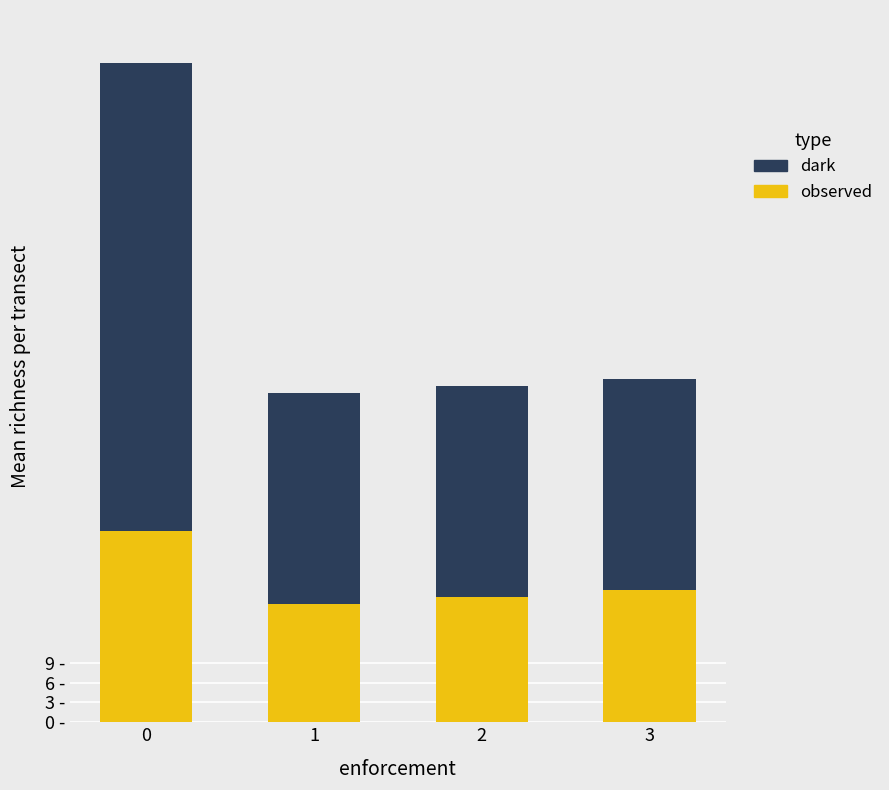

At 0, list the series in order from largest to smallest.

dark, observed